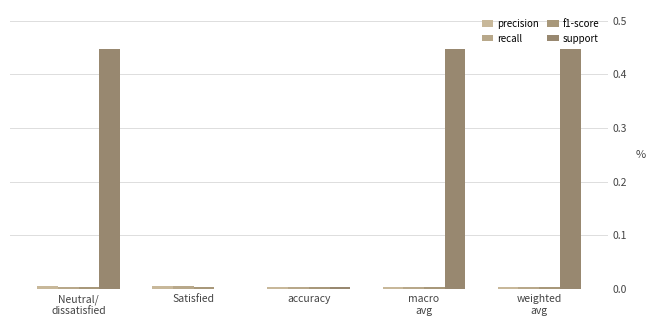

Which series has the widest spread of values?

support